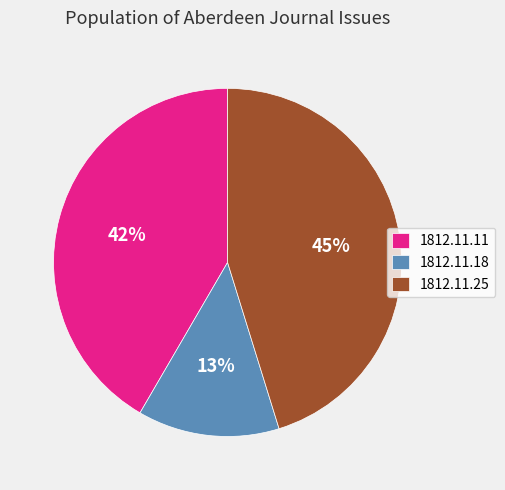

Between 1812.11.18 and 1812.11.11, which is larger?

1812.11.11